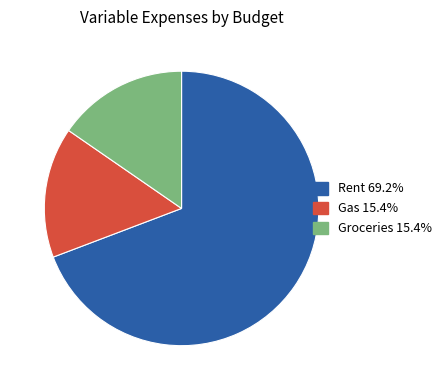

What is the majority slice?

Rent